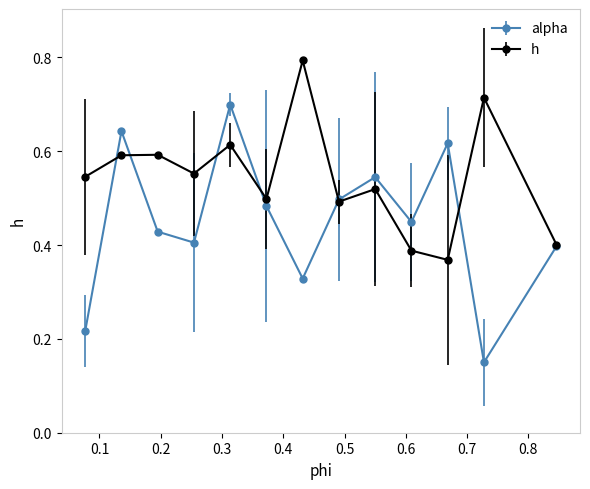

Which series has the largest total across all categories?

h